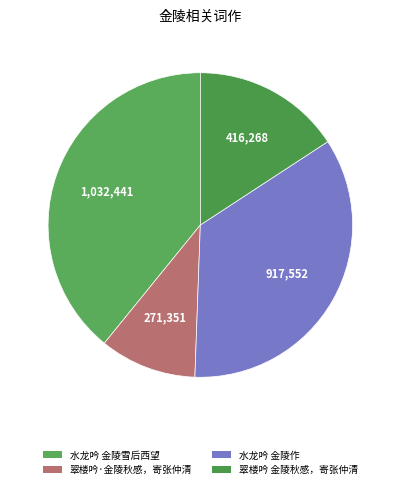

The 水龙吟 金陵雪后西望 slice represents 39% of the pie. True or false?

True